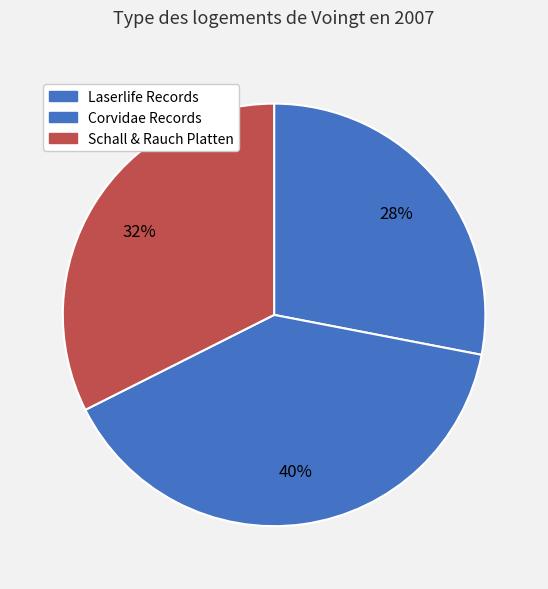

How many slices are in this pie chart?

3